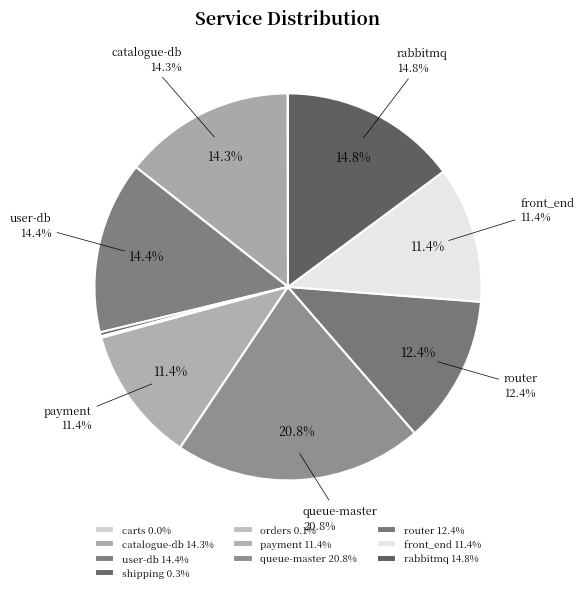

The user-db slice represents 1% of the pie. True or false?

False